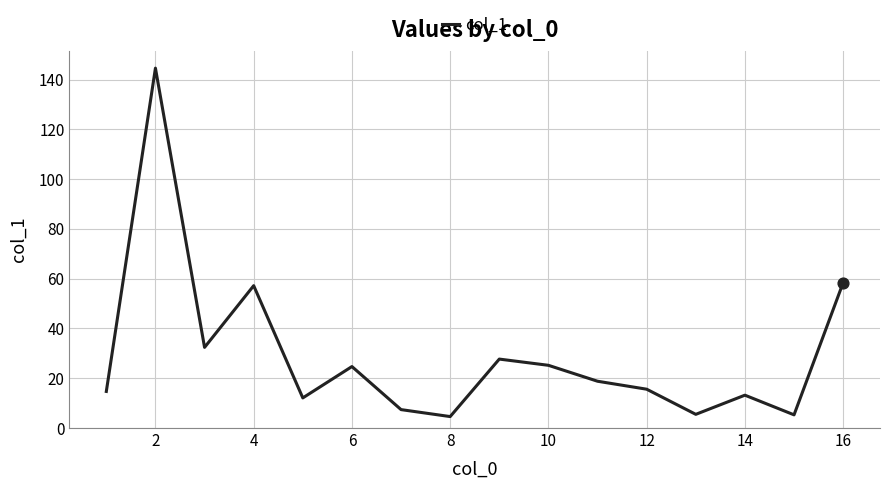

What is the greatest value displayed?

144.6